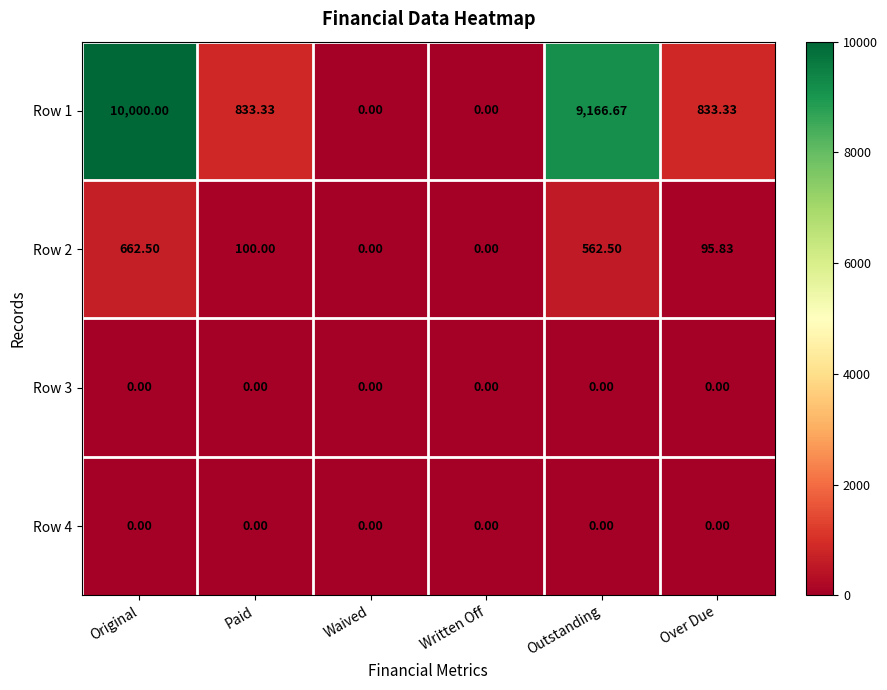

At which category does the chart reach its peak across all series?

Original